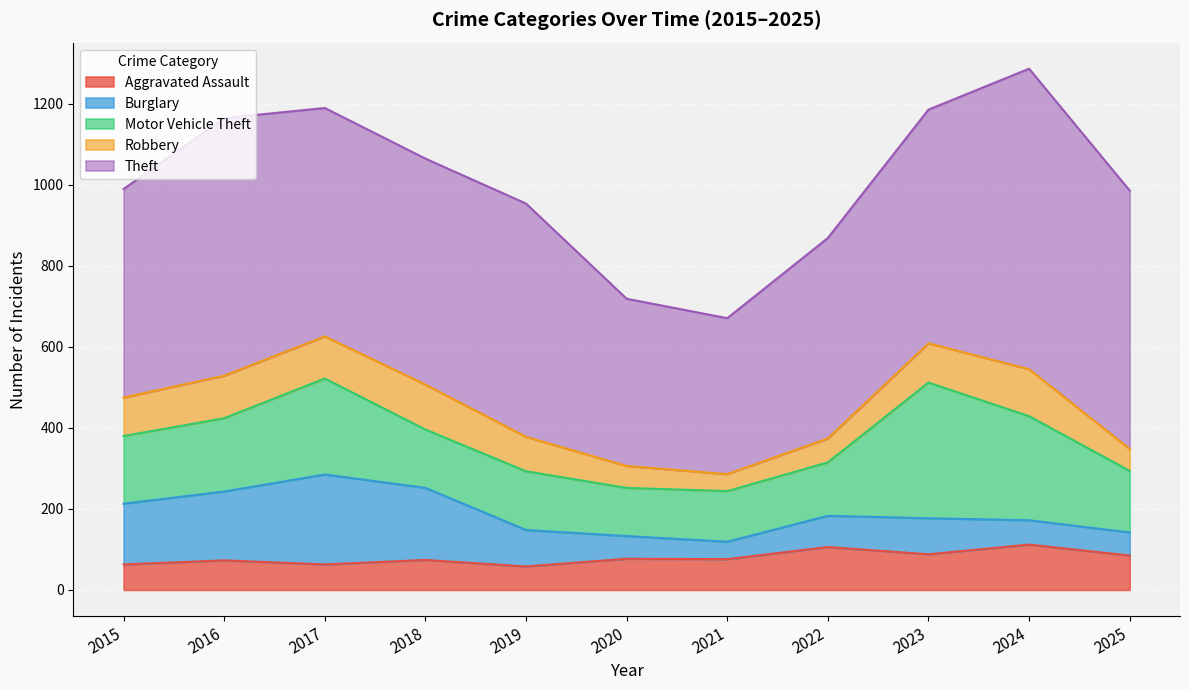

True or false: Robbery and Motor Vehicle Theft intersect in this chart.

False